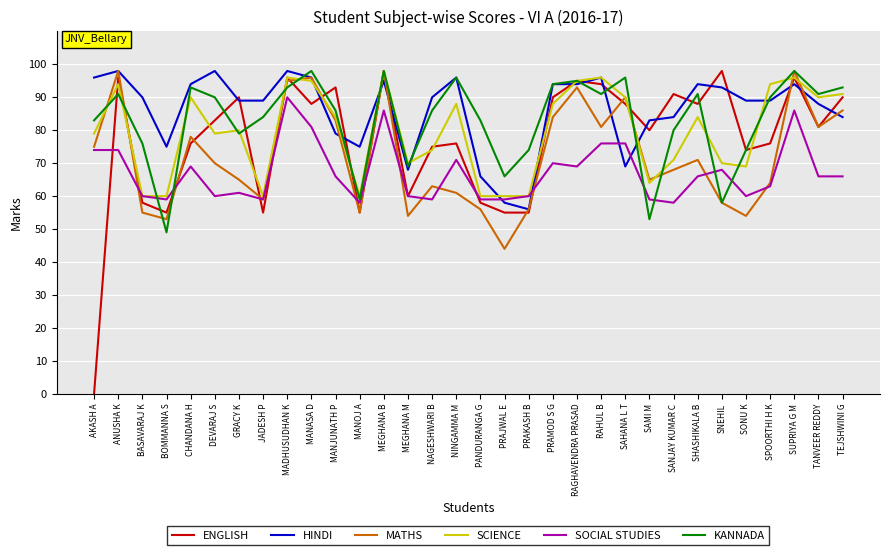

At how many categories does at least one series exceed 9?

32